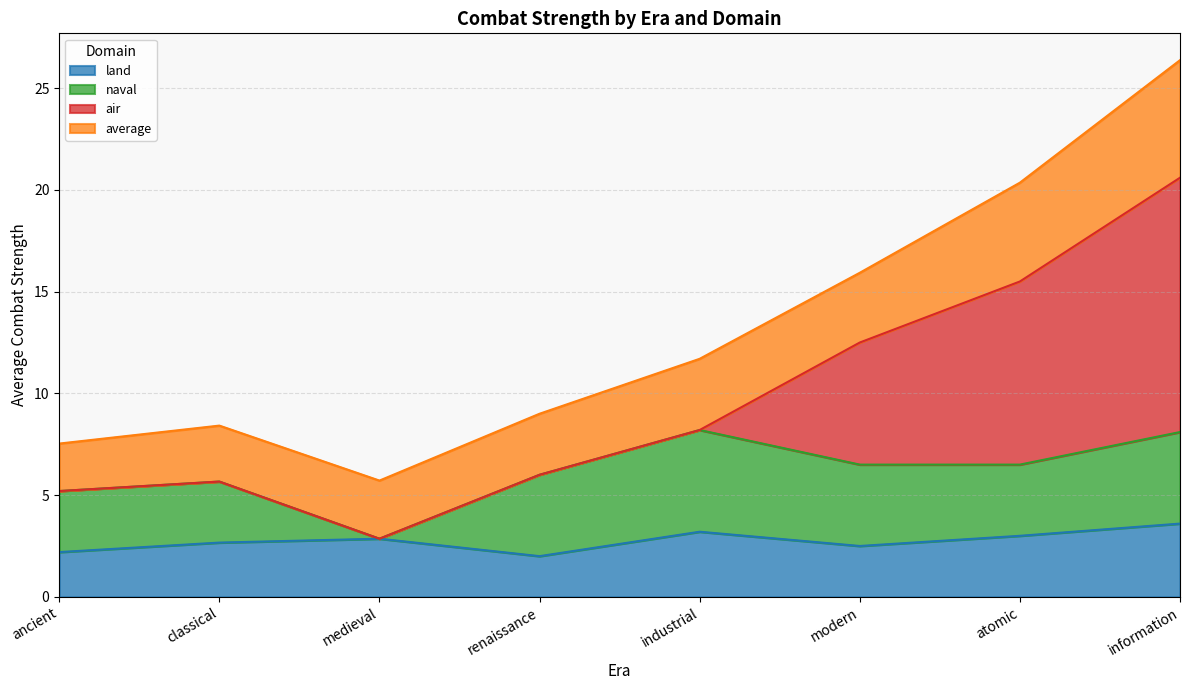

At which category is the sum across all series the highest?

information